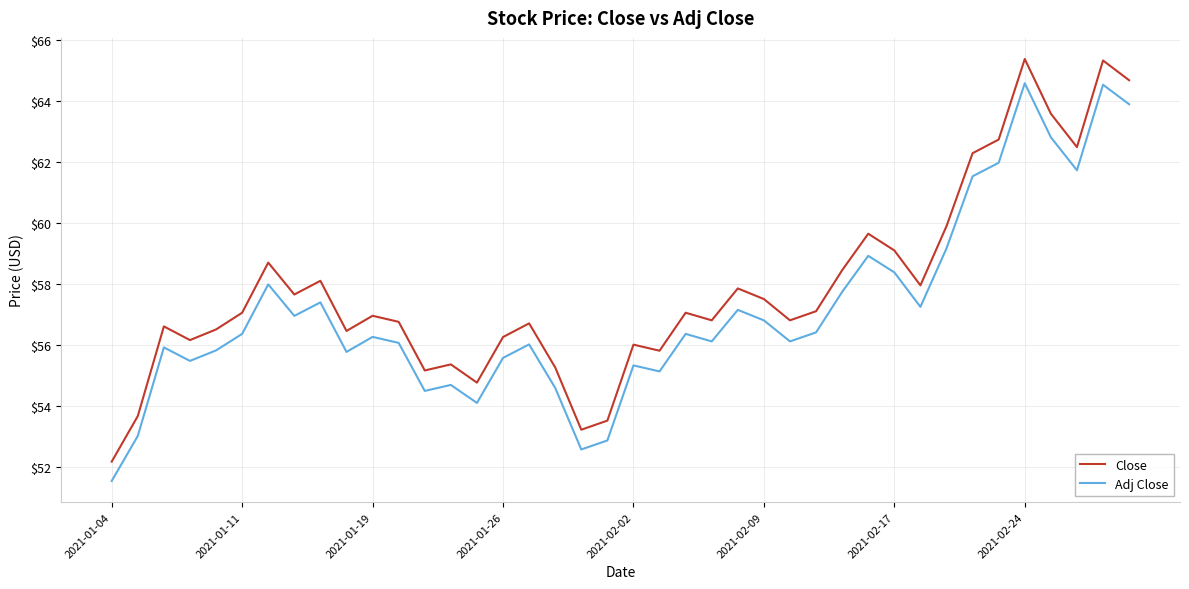

List the series in order of their peak value, highest first.

Close, Adj Close